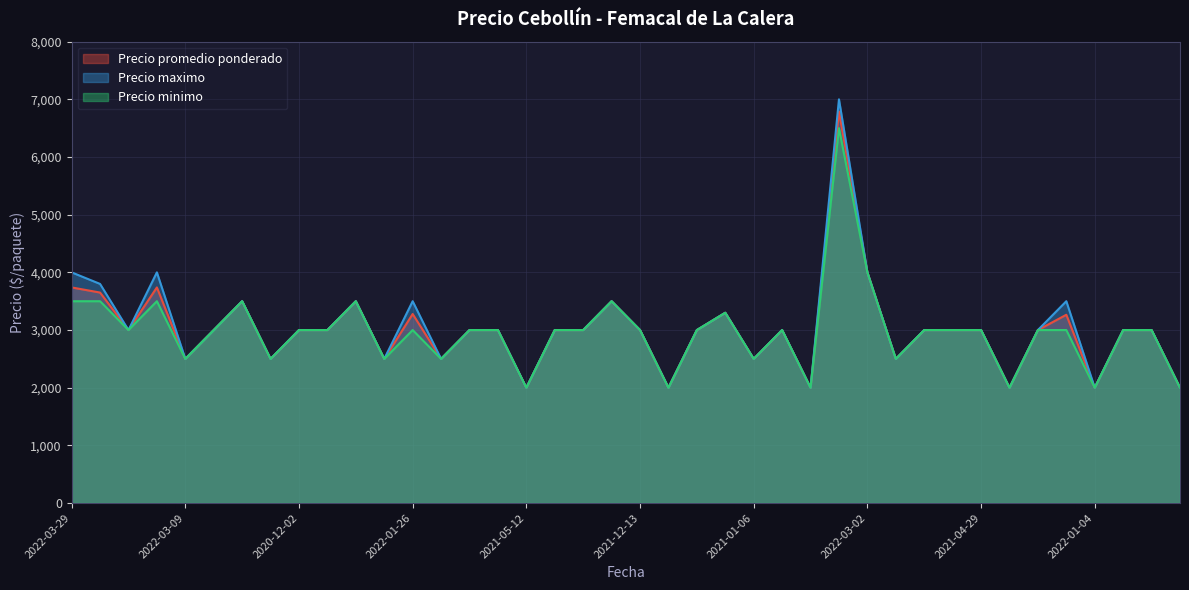

What is the highest value of the Precio minimo series?

6500